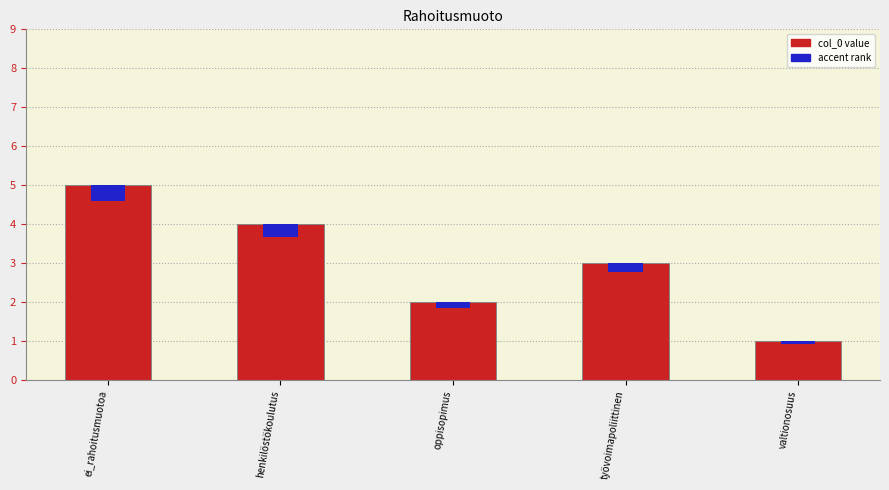

At which label is col_0 closest to 3?

työvoimapoliittinen